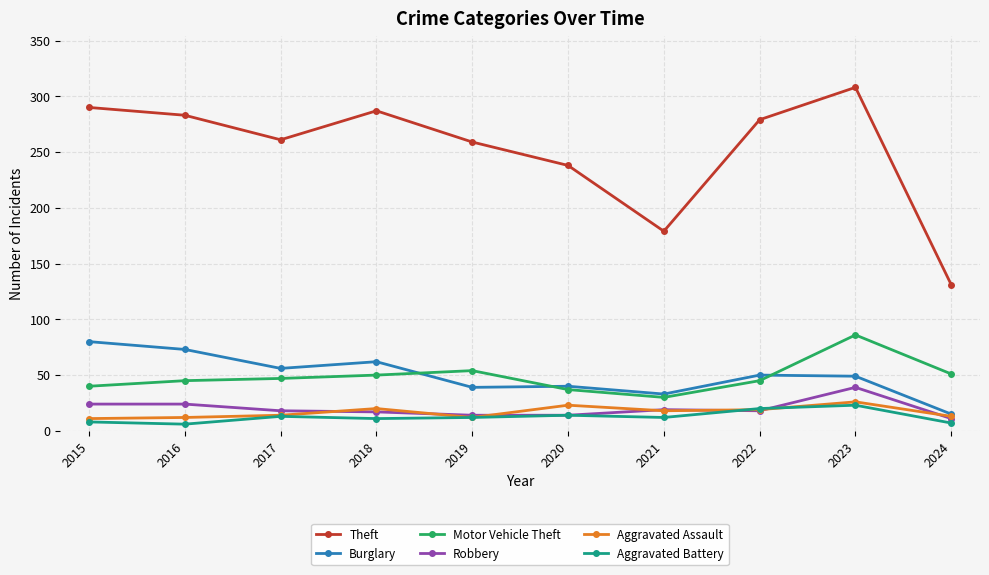

Which category has the highest value across all series?

2023